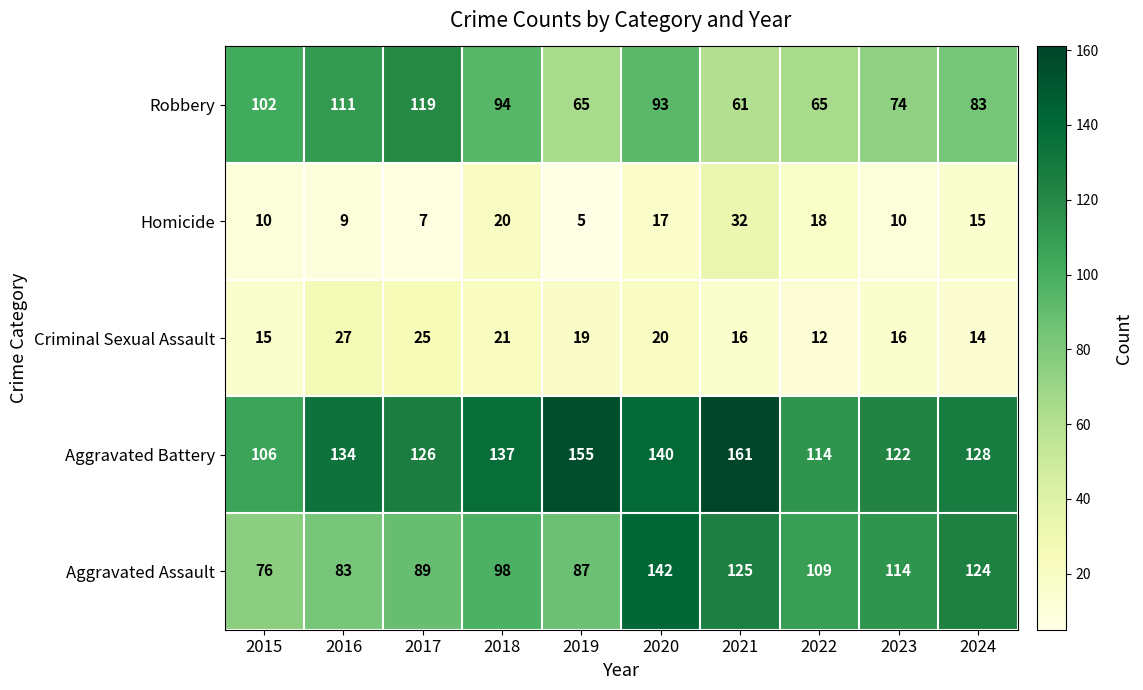

Which series has the largest total across all categories?

Aggravated Battery